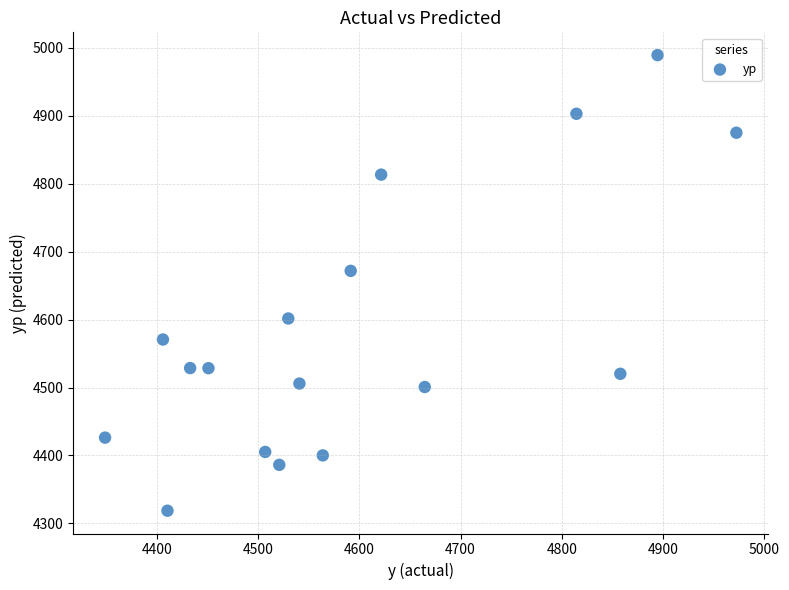

What is the range of Y values (max minus min)?

670.5